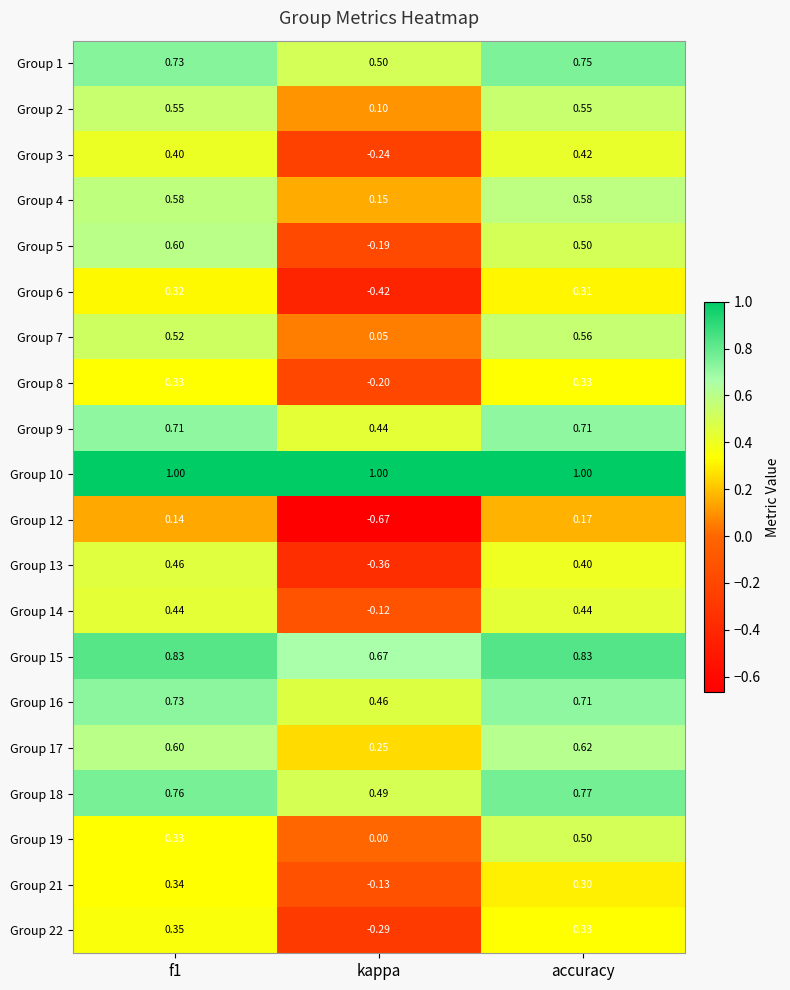

Which category has the lowest value in the Group 1 series?

kappa